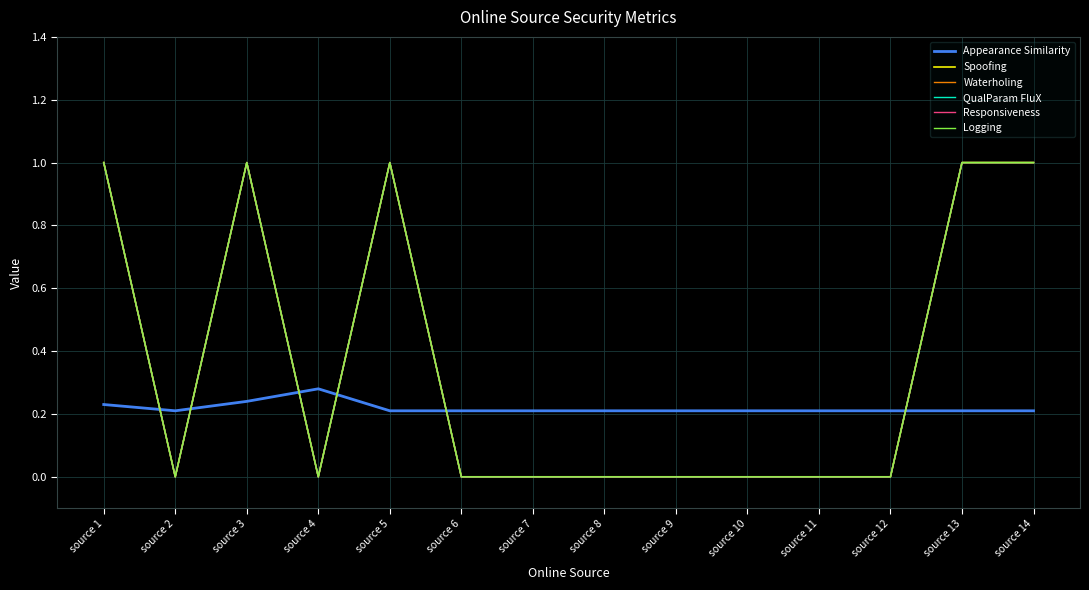

At source 10, list the series in order from largest to smallest.

Appearance Similarity, Spoofing, Waterholing, QualParam FluX, Responsiveness, Logging